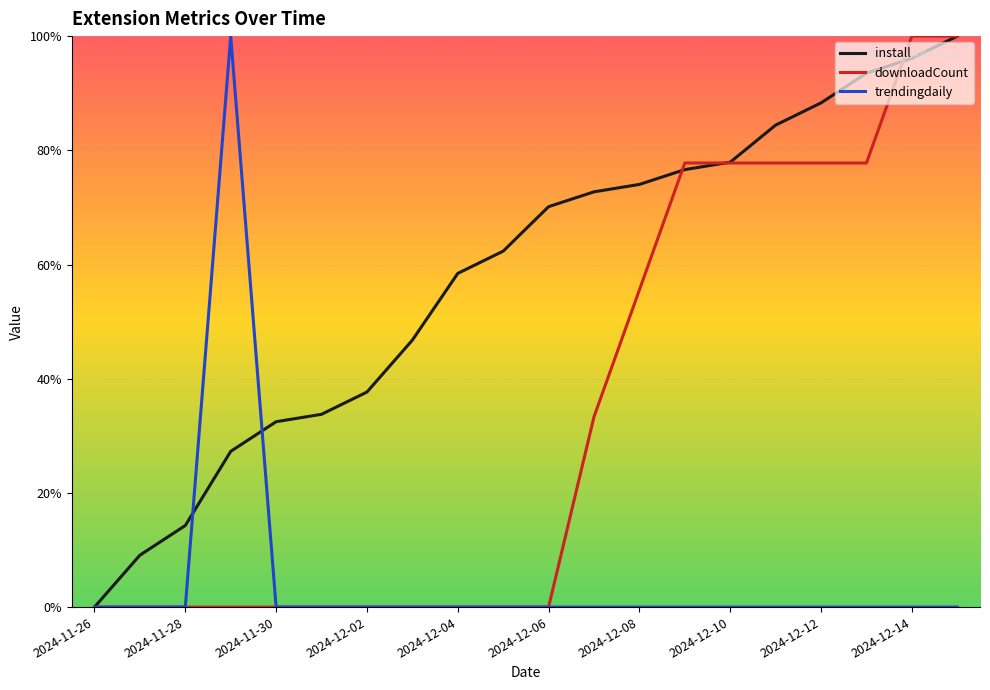

Does the chart have visible grid lines?

Yes